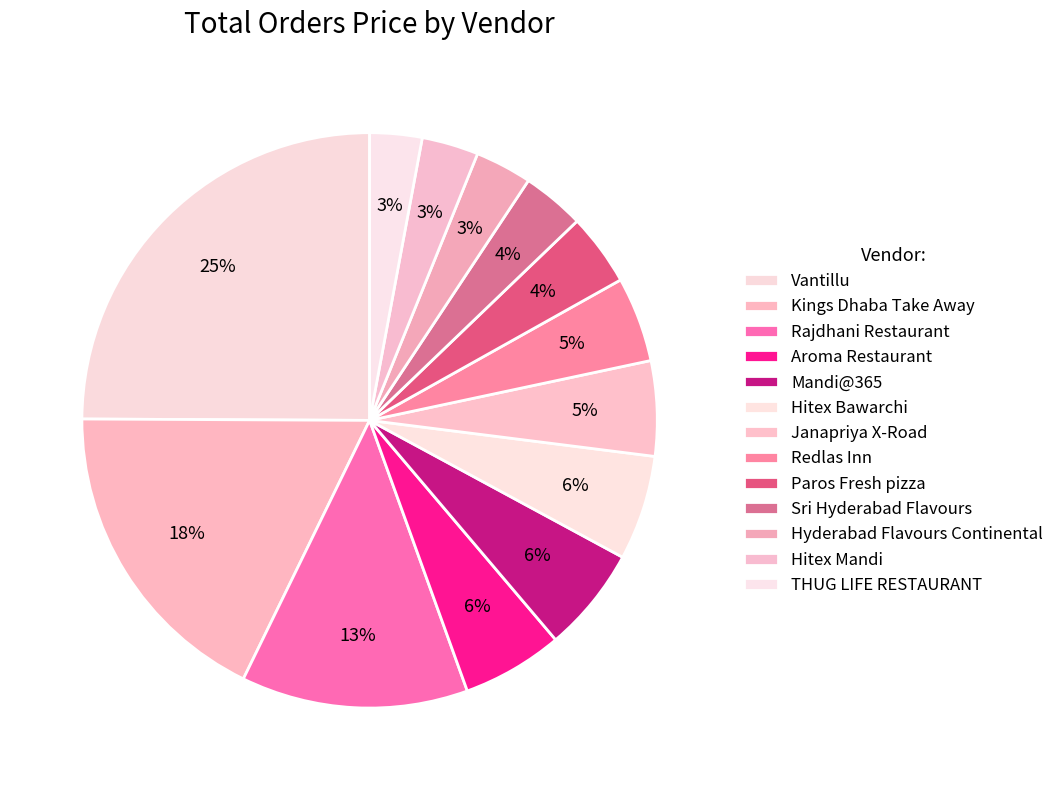

What is the change in value from Hitex Bawarchi to Sri Hyderabad Flavours?

-1315.3